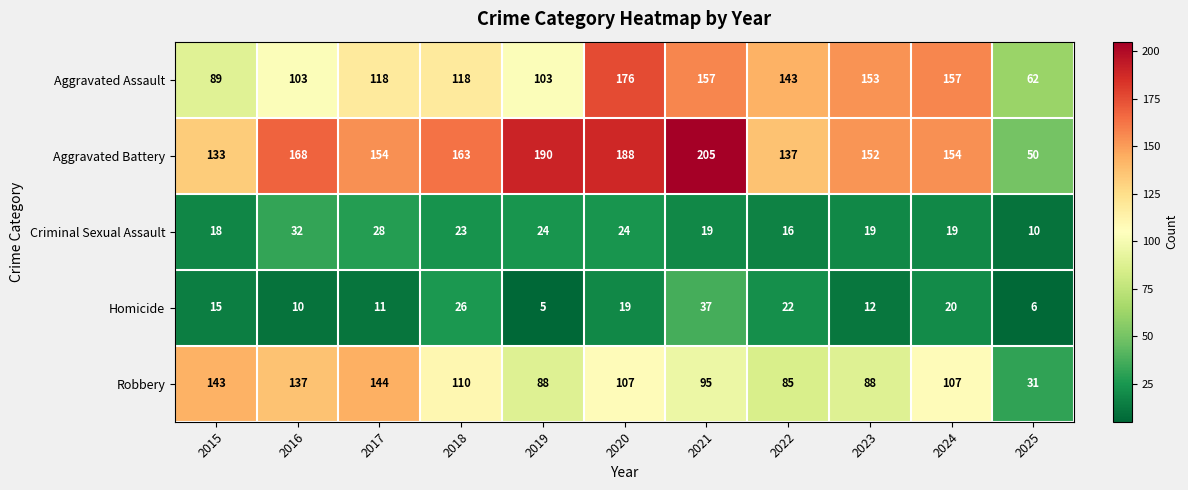

What is the total value across all series at 2019?

410